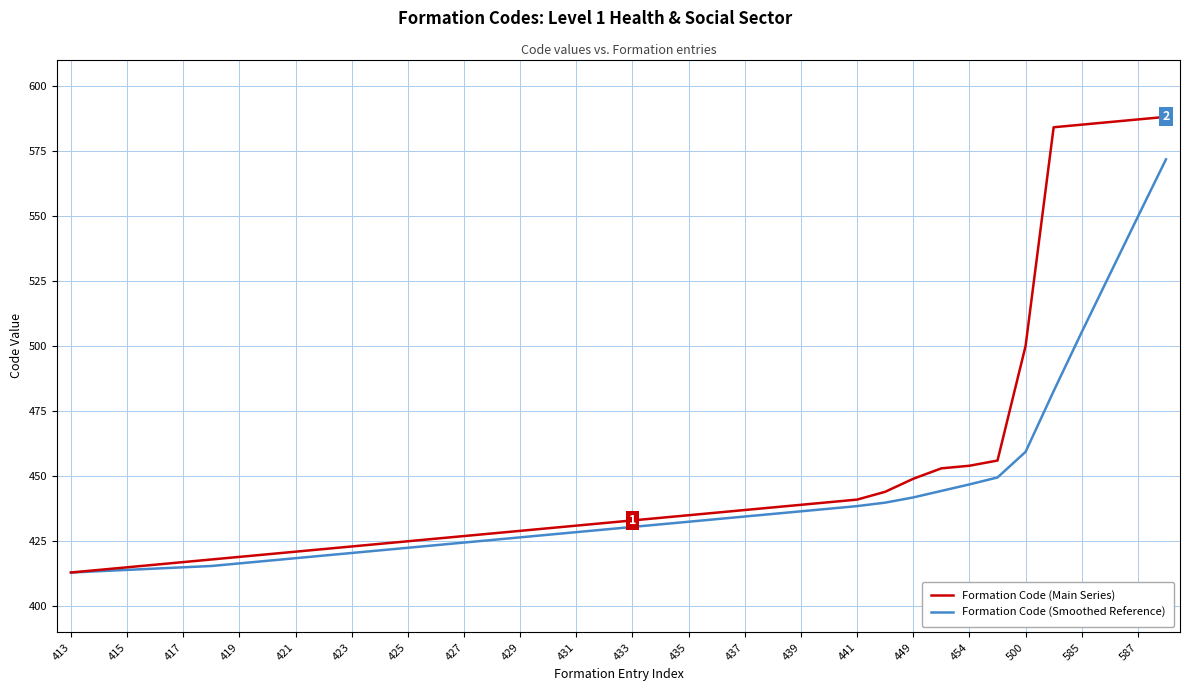

Which series has the largest total across all categories?

Formation Code (Main Series)